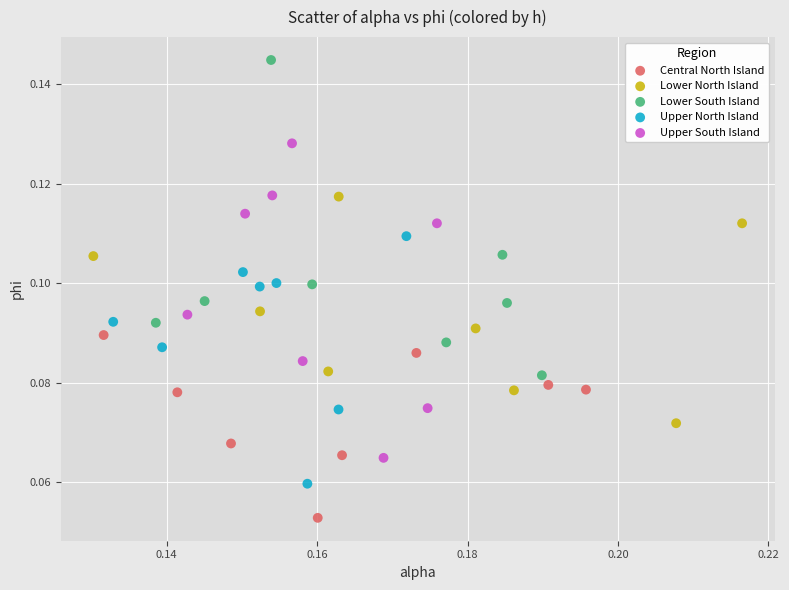

Which series contains the lowest Y value?

Central North Island